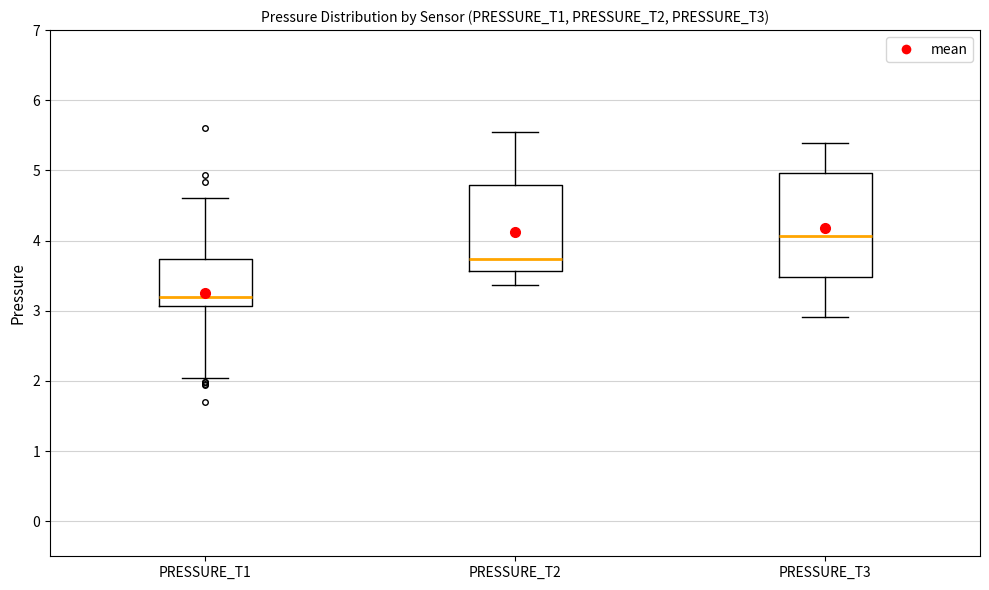

Reading left to right, transcribe this box plot: for each box, give where its median line is, the range the box spans, and where its two whiskers end, as read against the y-axis. The values are not printed on the chart, so give them approximately, as read against the axis.

PRESSURE_T1: median 3.2, box 3.1 to 3.7, whiskers 2.0 to 4.6
PRESSURE_T2: median 3.7, box 3.6 to 4.8, whiskers 3.4 to 5.5
PRESSURE_T3: median 4.1, box 3.5 to 5.0, whiskers 2.9 to 5.4